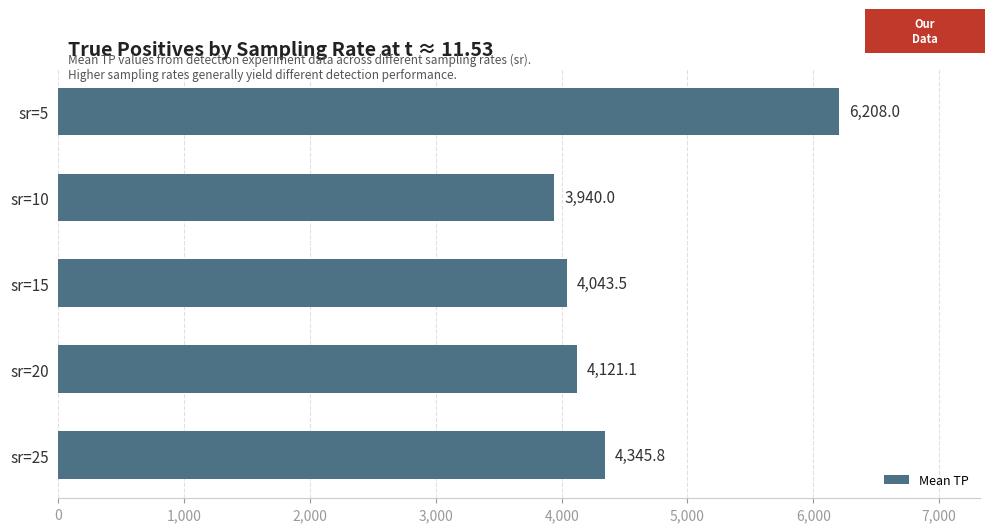

What is the difference between the maximum and second lowest values?

2164.5